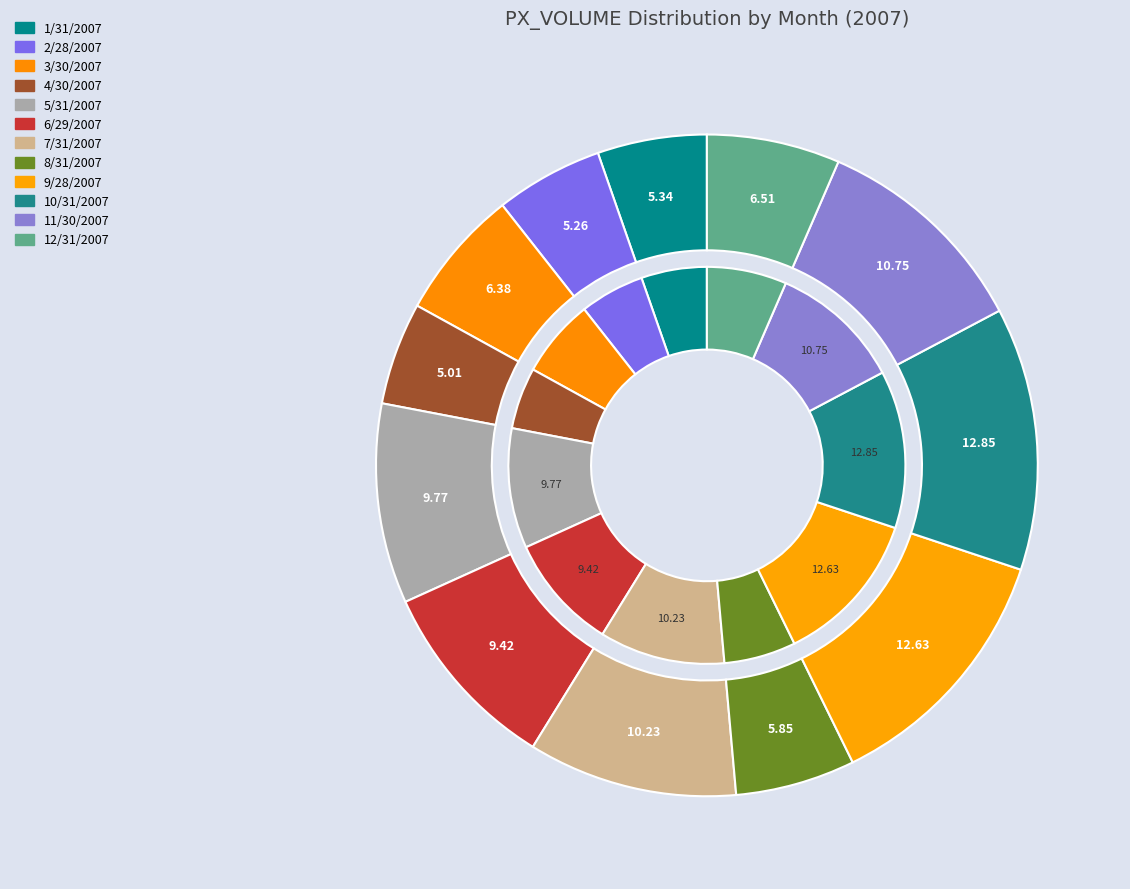

Is the sum of 2/28/2007 and 6/29/2007 greater than half?

No